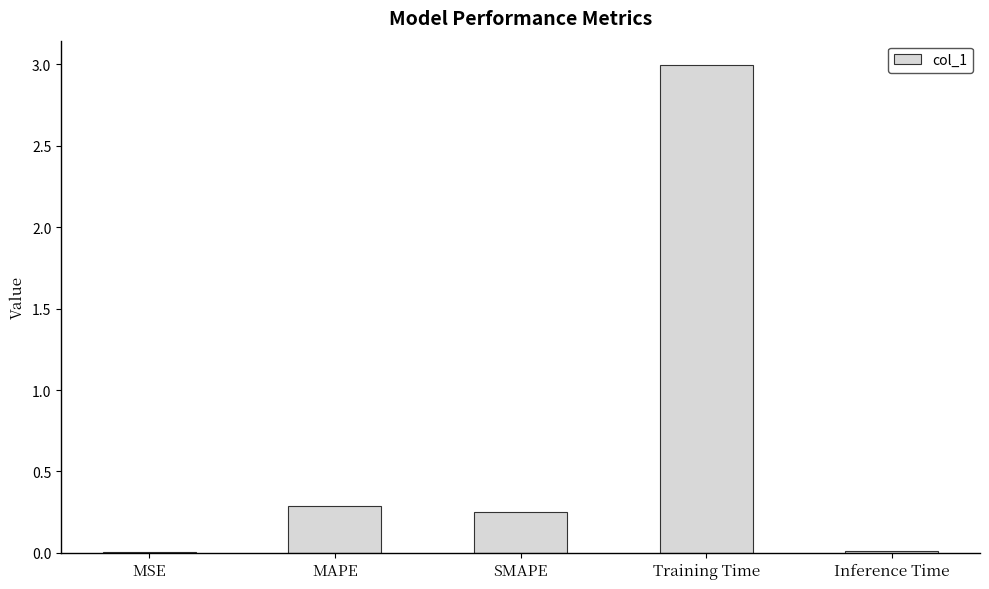

Which label corresponds to the largest value in the chart?

Training Time